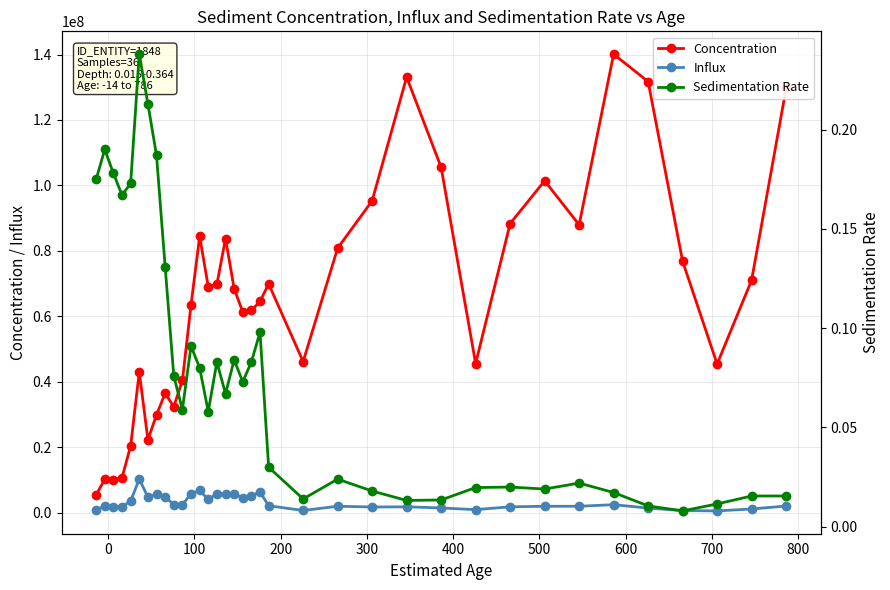

What are all the series names shown in the legend?

Concentration, Influx, Sedimentation Rate